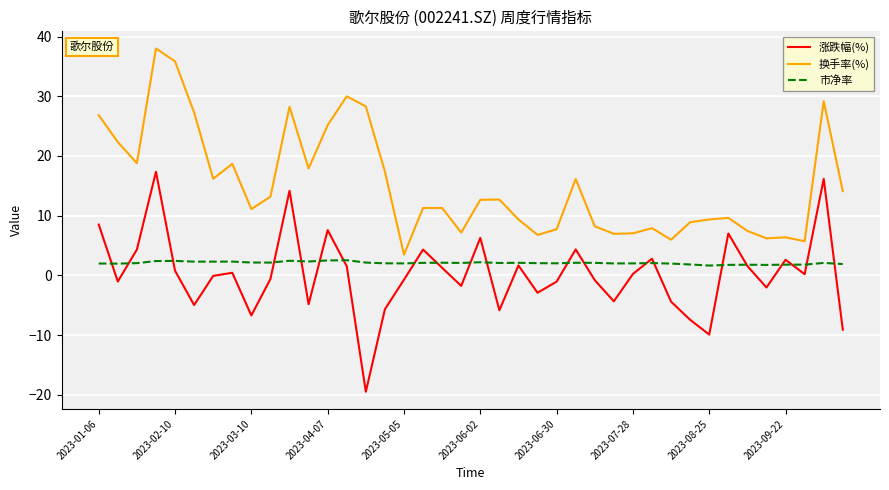

What is the average value of the 市净率 series?

2.1